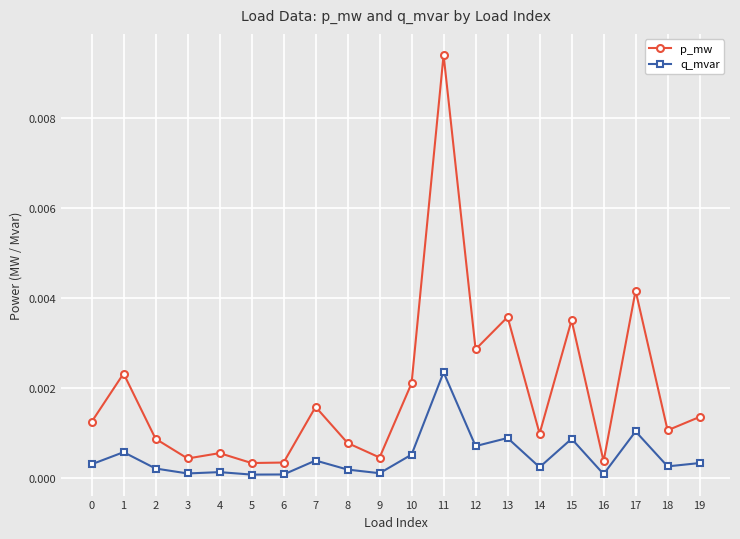

Rank the series by their maximum value, from highest to lowest.

p_mw, q_mvar